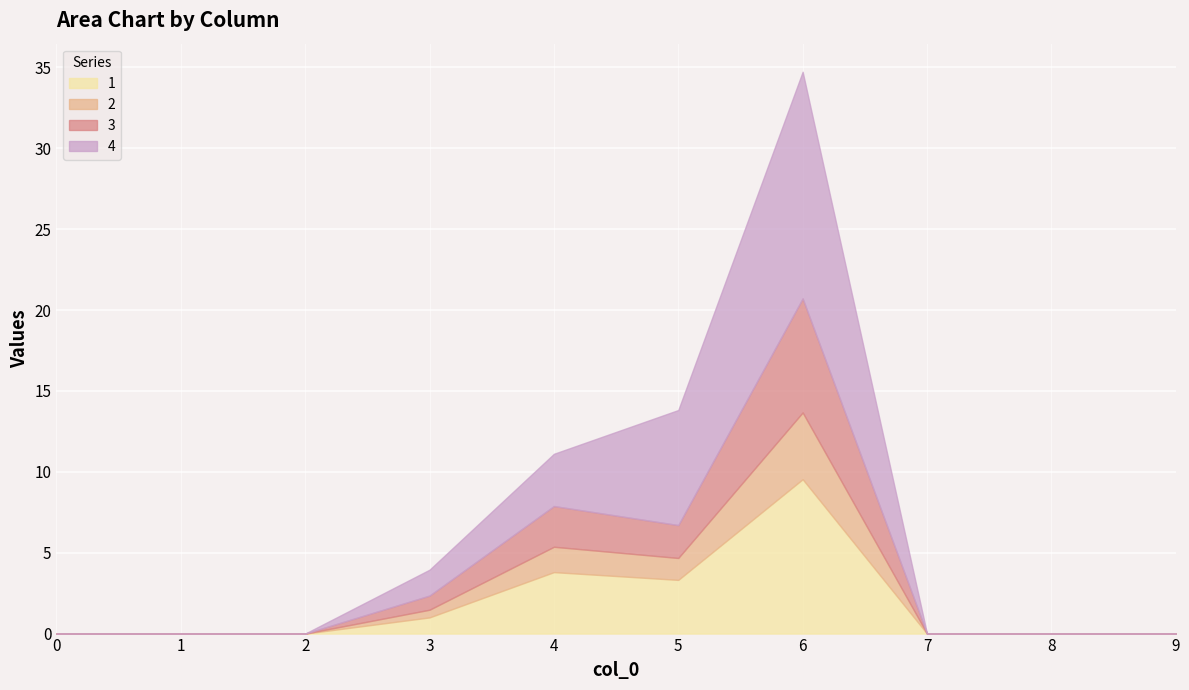

At which label is 1 closest to 4?

4